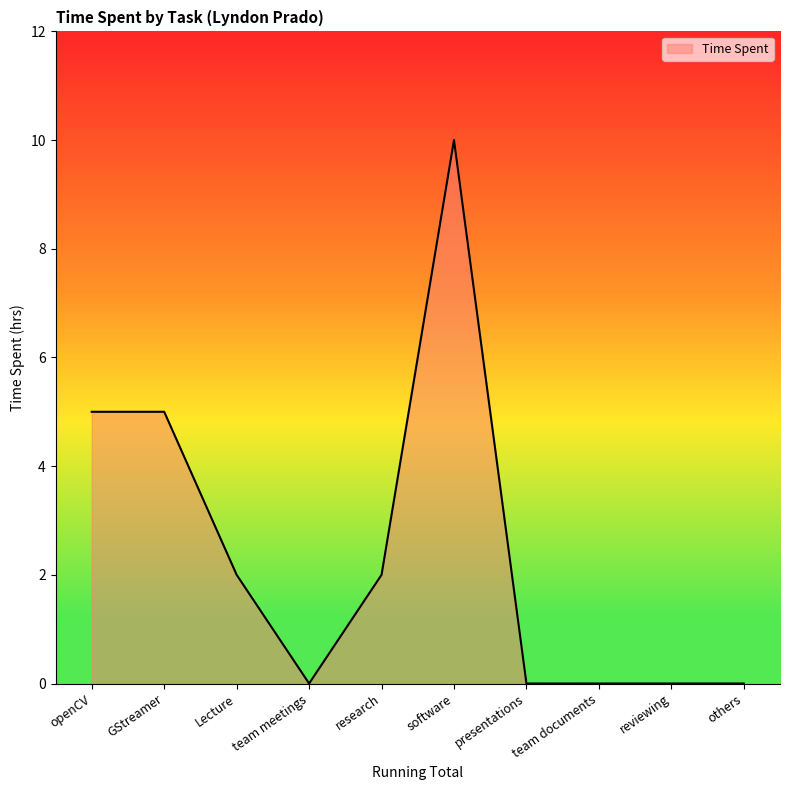

What position from the right is openCV?

10